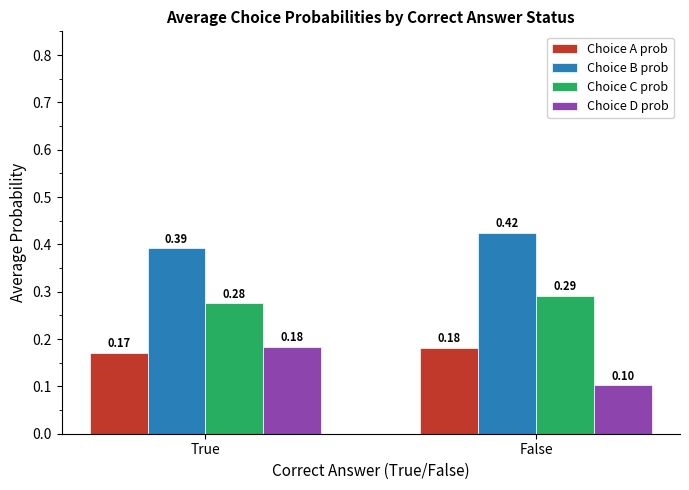

Between True and False, which series saw the biggest shift?

Choice D prob